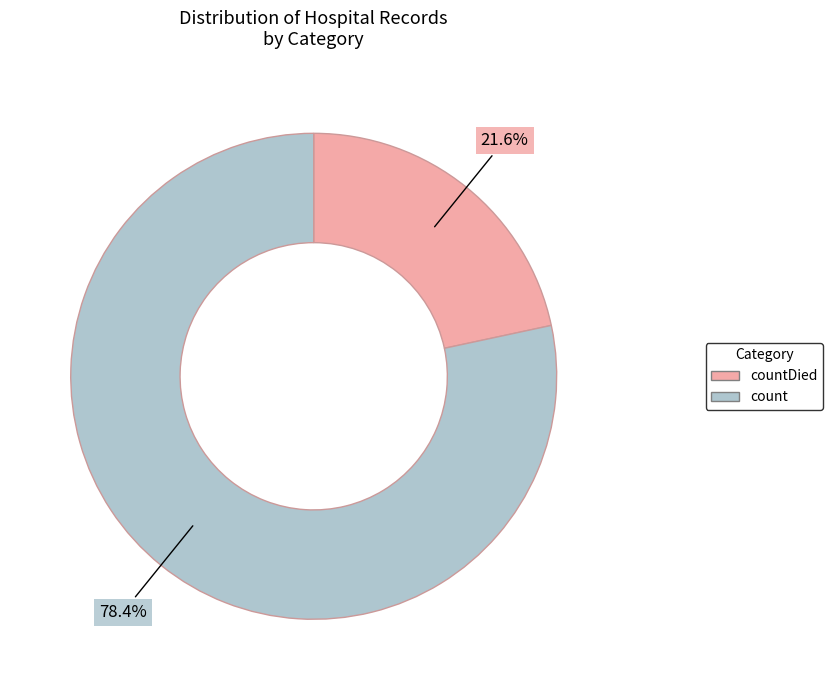

Is there any slice that represents more than half of the pie?

Yes